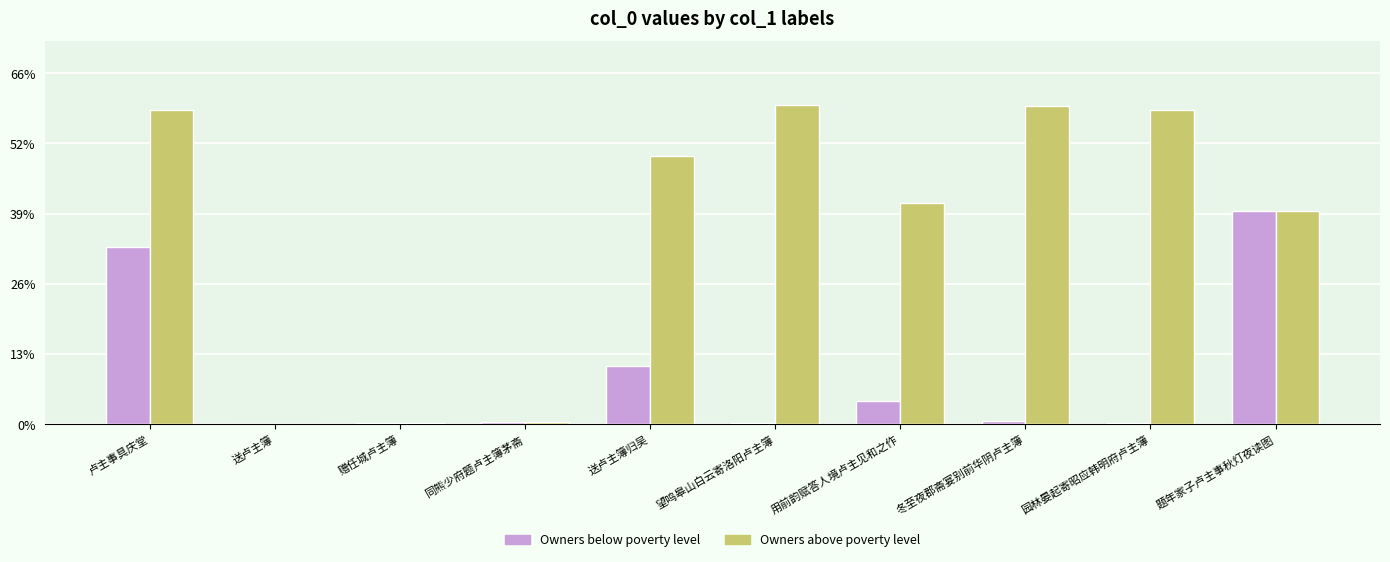

Which series has the largest range (max minus min)?

Owners above poverty level